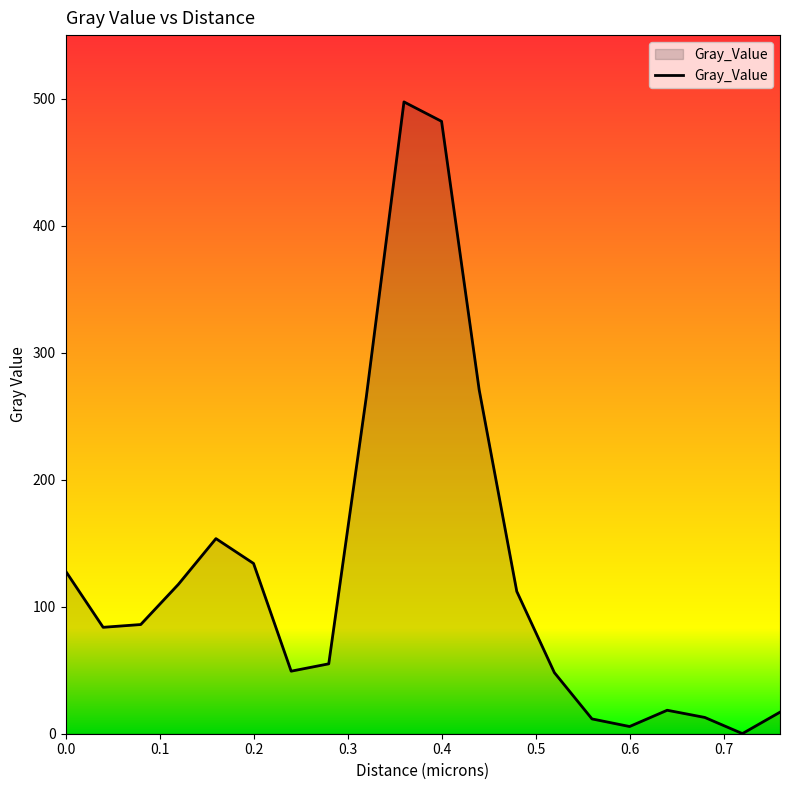

What is the maximum value shown in the chart?

497.4